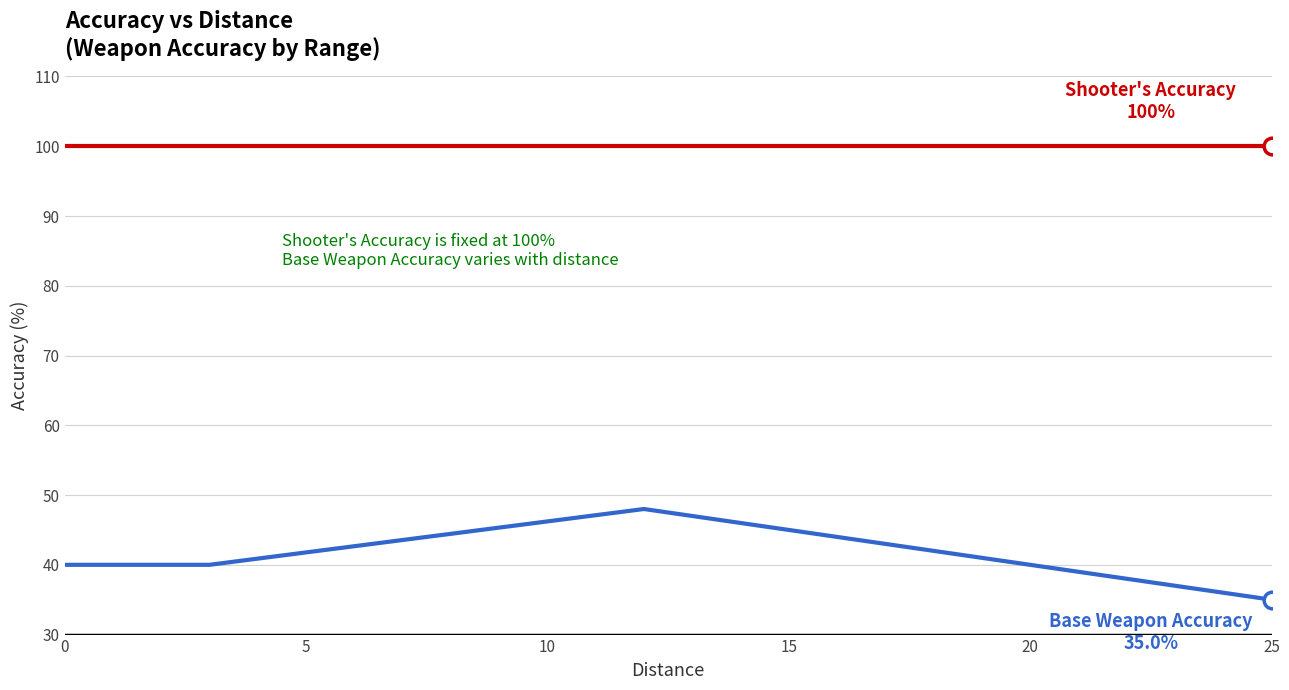

What is the minimum value shown in the chart?

35.0